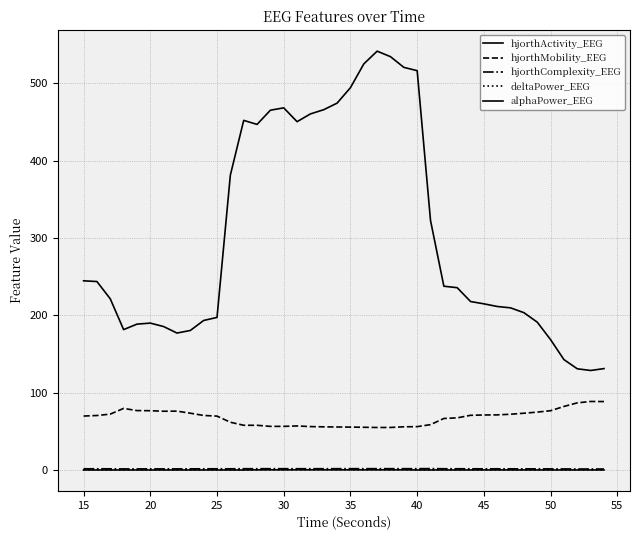

What is the difference between the maximum and minimum values in the deltaPower_EEG series?

0.4